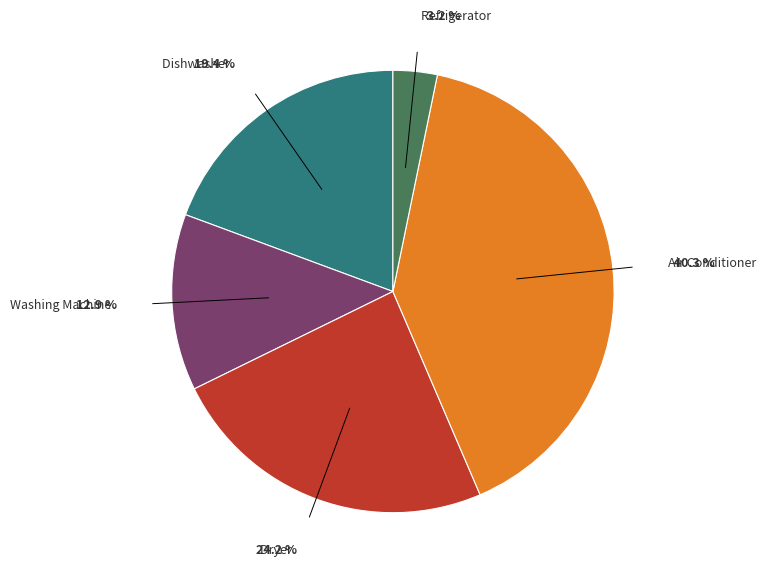

Is there a majority slice in this chart?

No